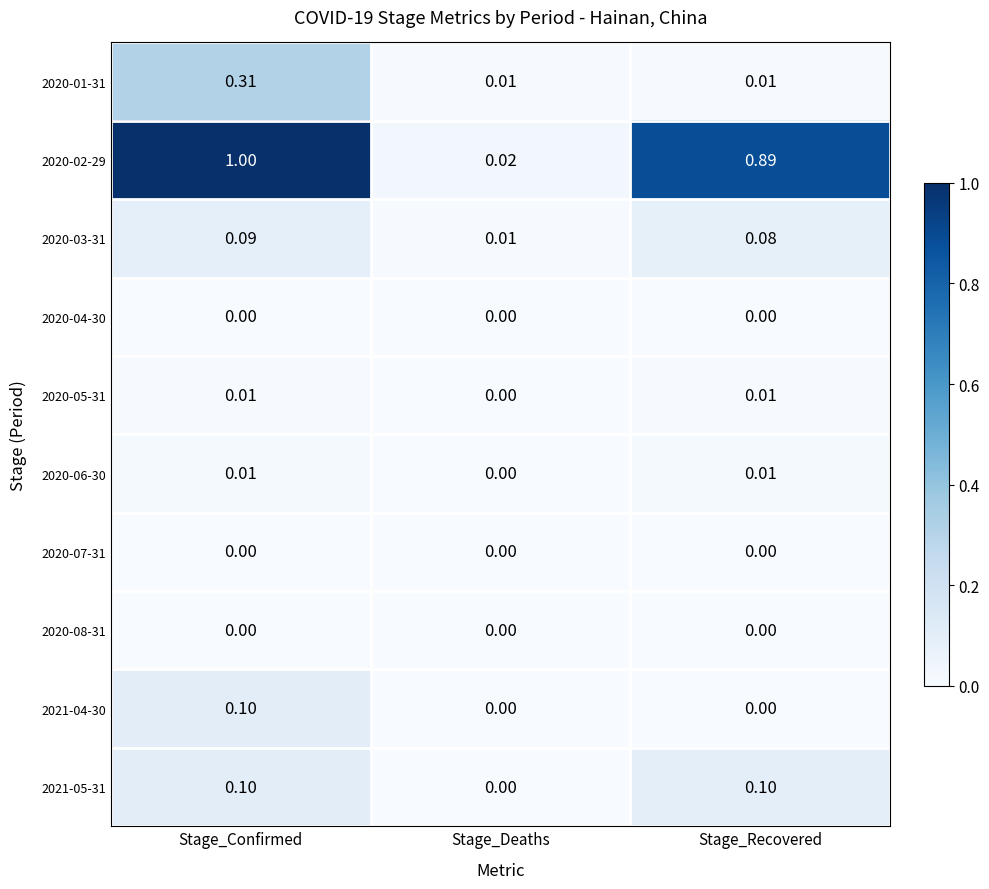

Which series has the widest spread of values?

2020-02-29